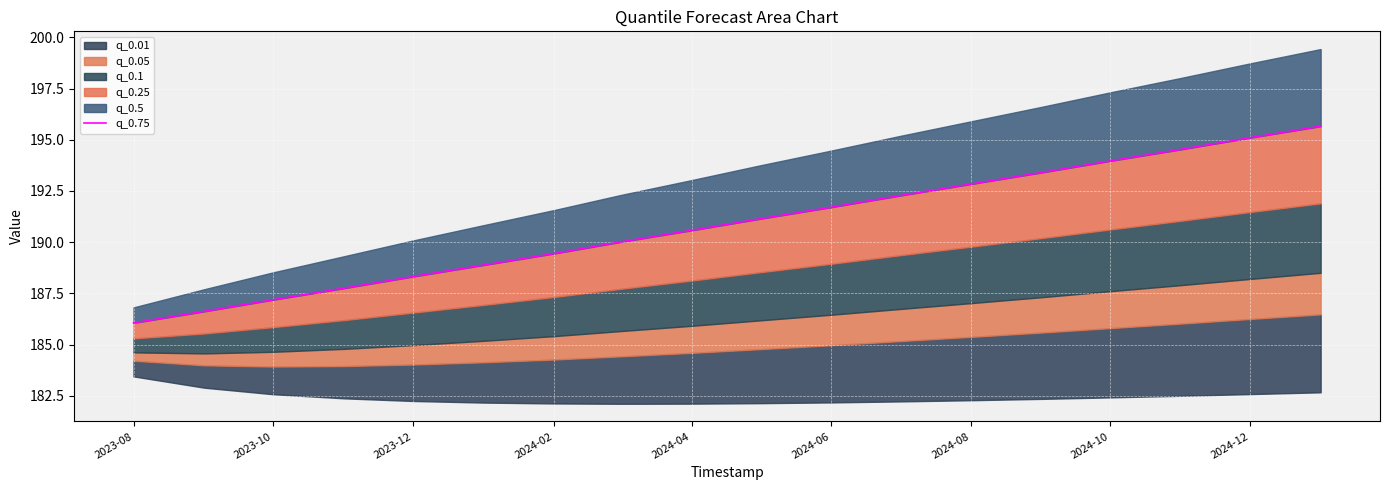

Which label corresponds to the smallest value in the chart?

2023-08